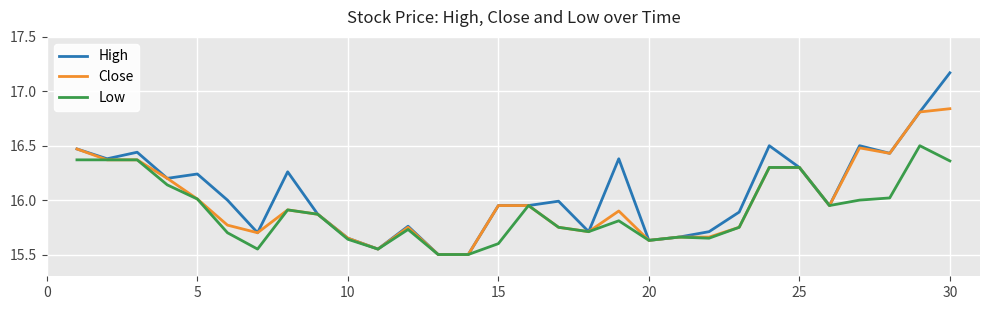

Which series has the widest spread of values?

High